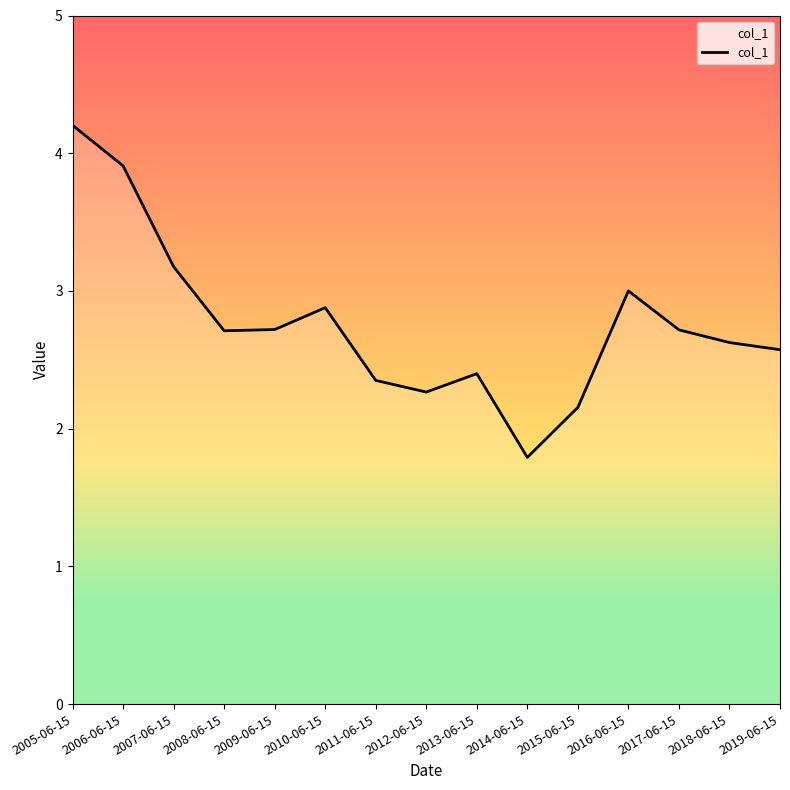

Is it true that the value at 2019-06-15 is 2.6?

True